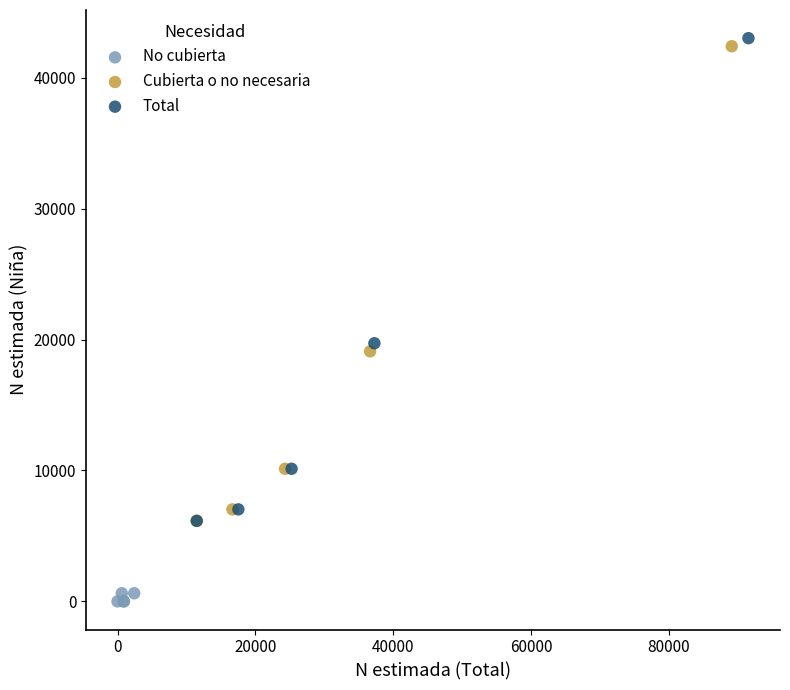

What are all the series names shown in the legend?

No cubierta, Cubierta o no necesaria, Total